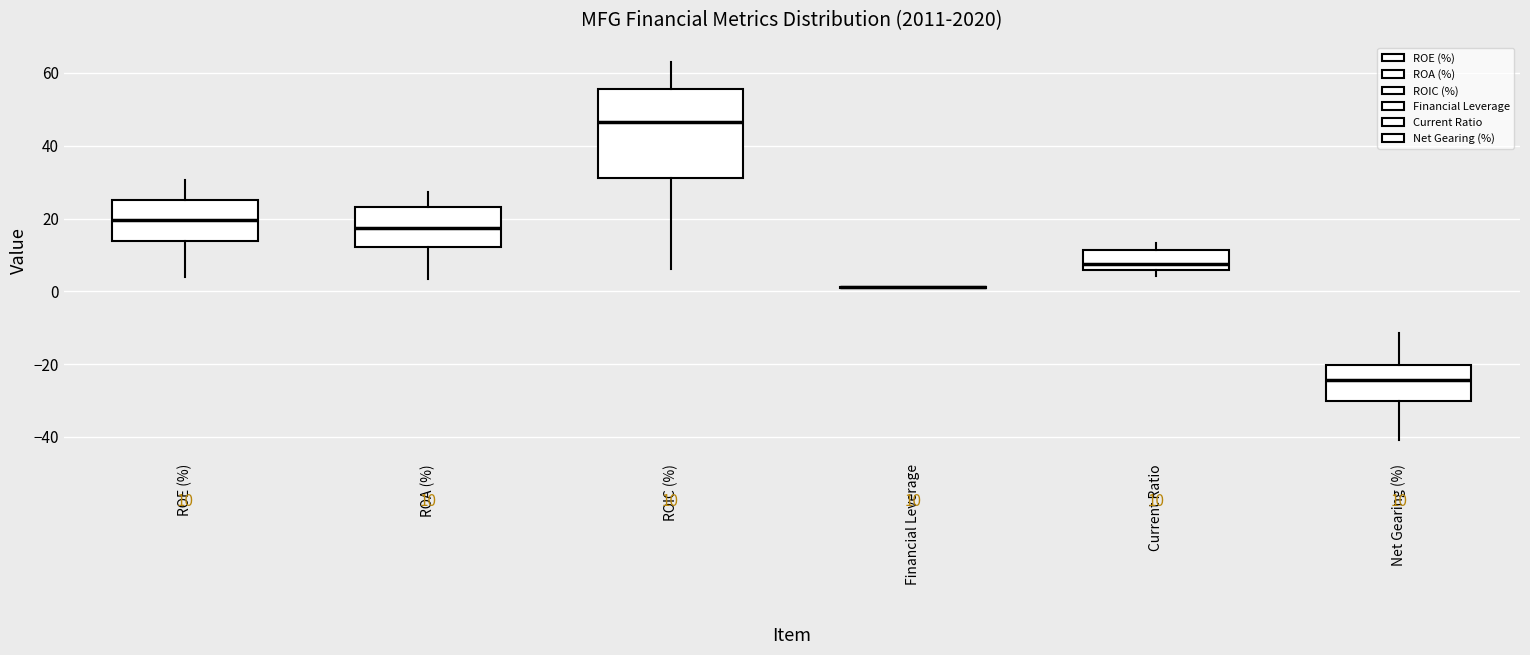

Which box is the tallest, from its lower edge to its upper edge?

ROIC (%)